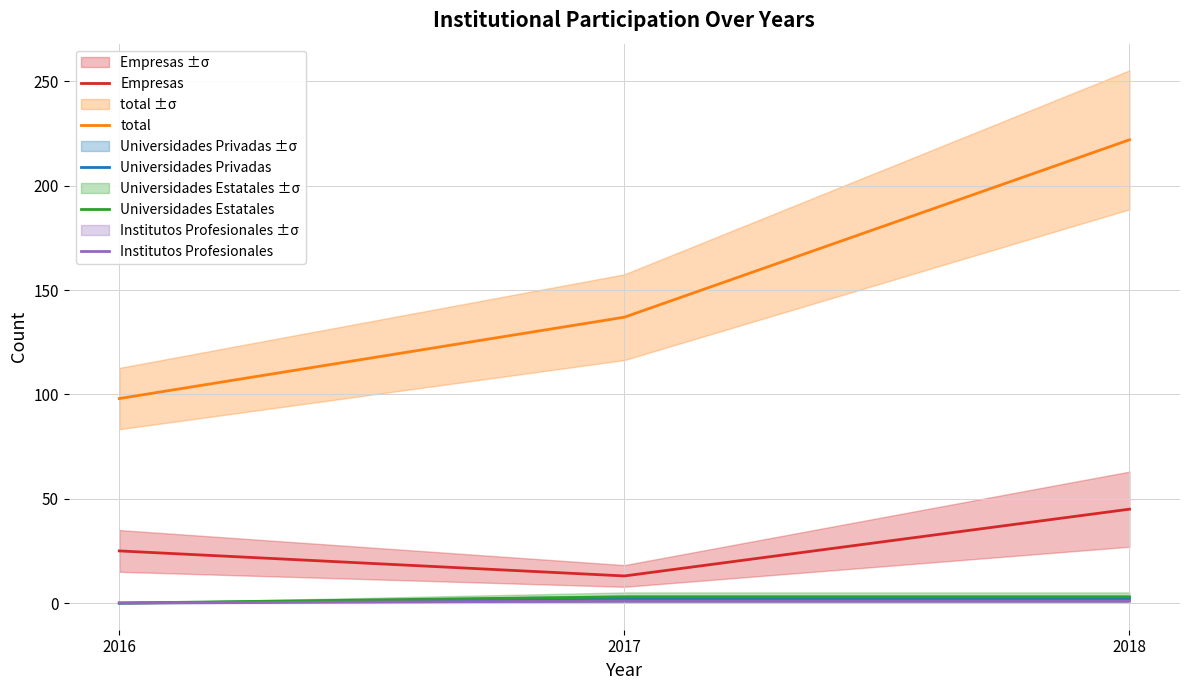

At 2016, list the series in order from smallest to largest.

Universidades Privadas, Universidades Estatales, Institutos Profesionales, Empresas, total